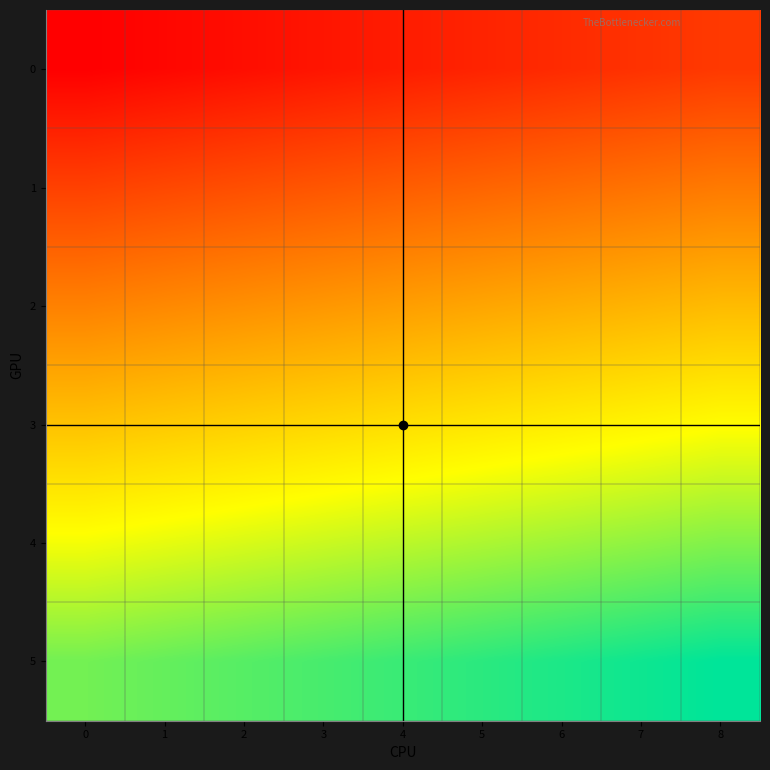

At which category does the chart reach its peak across all series?

8